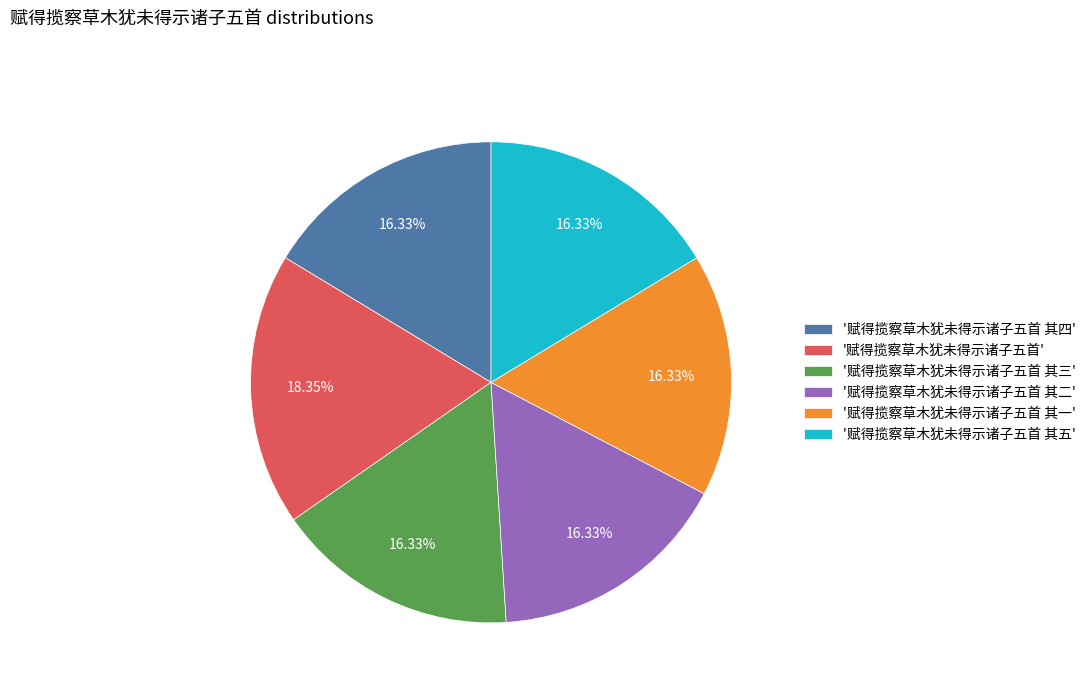

Combined, do '赋得揽察草木犹未得示诸子五首 其一' and '赋得揽察草木犹未得示诸子五首 其二' account for over 50%?

No